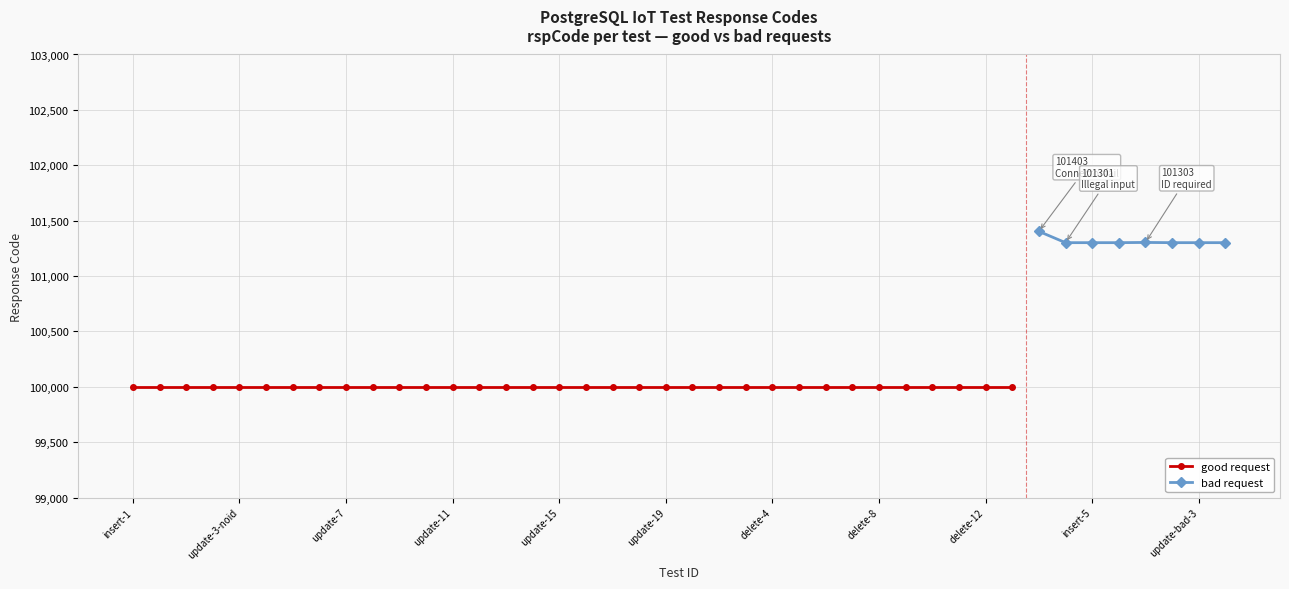

What is the difference between the second highest and minimum values?

2